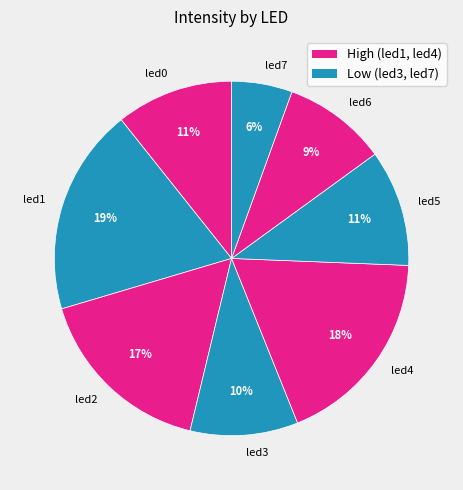

To the nearest percent, what is the difference between the largest and smallest slice percentages?

13%